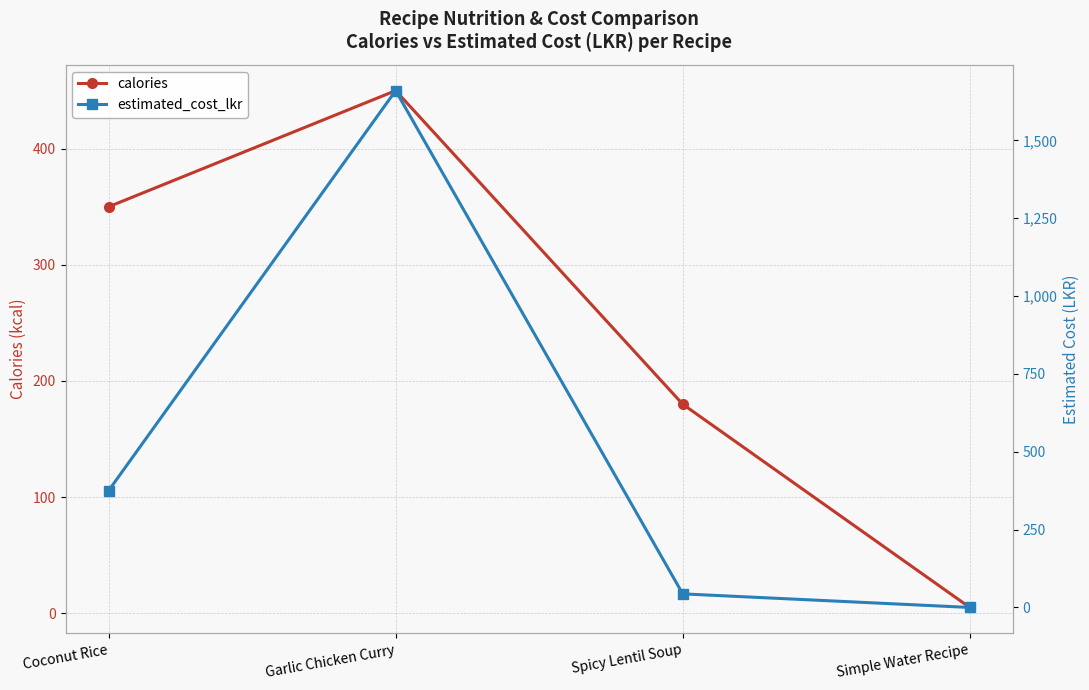

What are all the series names shown in the legend?

calories, estimated_cost_lkr